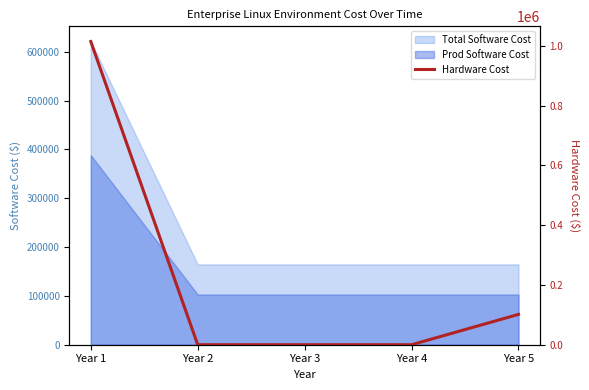

What is the difference between the maximum and minimum values?

1015000